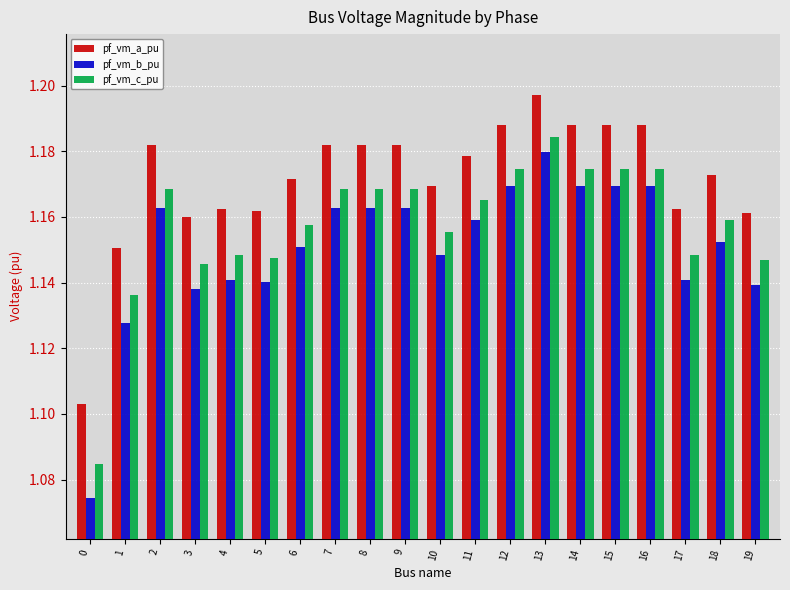

Rank the series by their average value, from highest to lowest.

pf_vm_a_pu, pf_vm_c_pu, pf_vm_b_pu